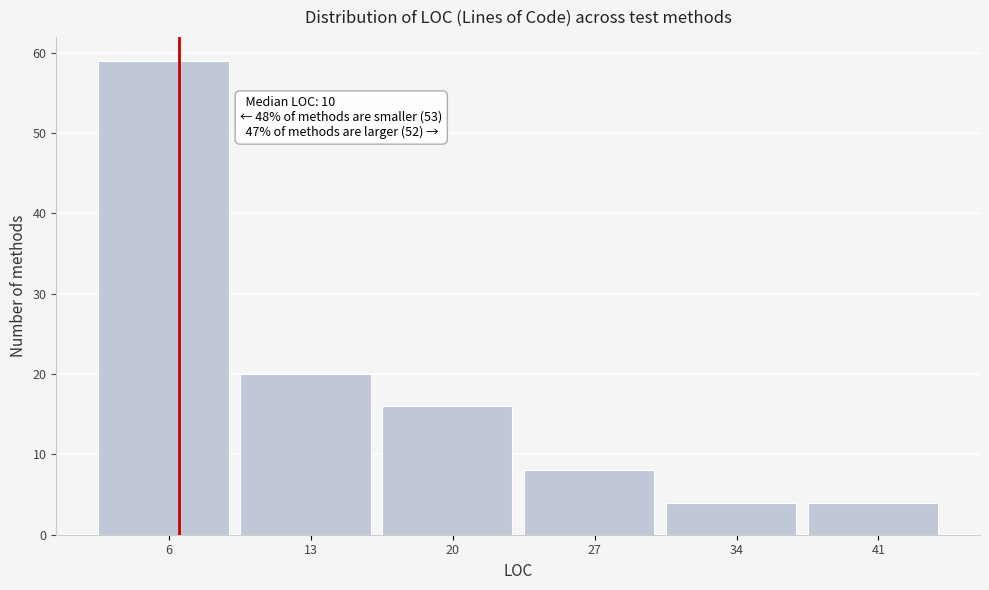

Reading right to left, what are all the values shown in this chart?

41=4	34=4	27=8	20=16	13=20	6=59